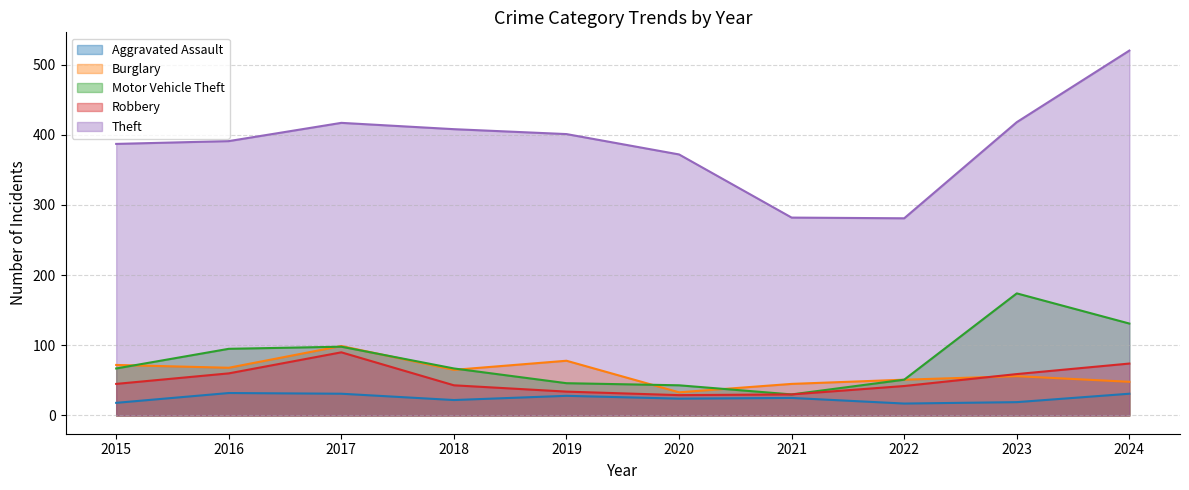

What is the difference between the second highest and second lowest values in the Aggravated Assault series?

13